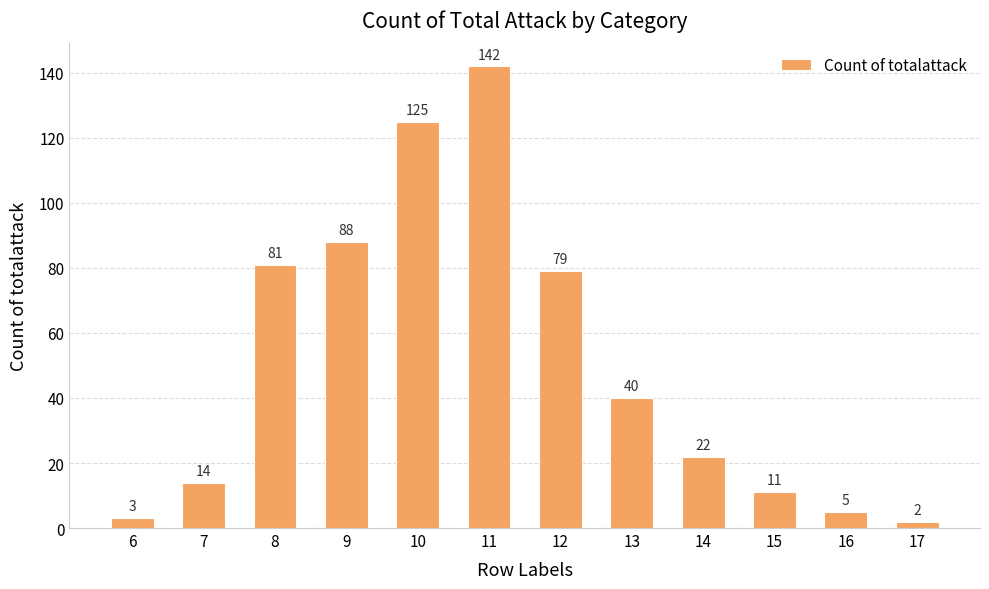

The value at 14 is 36. True or false?

False